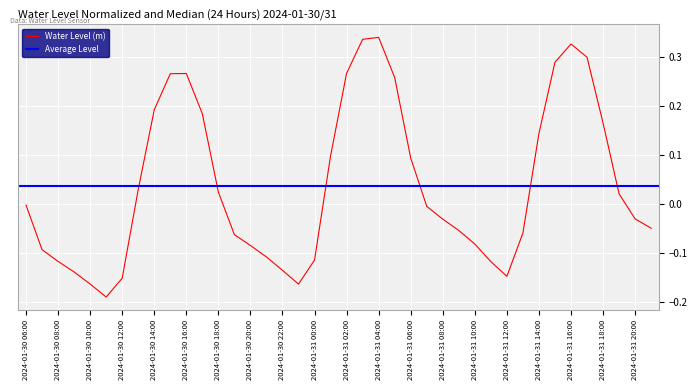

What is the smallest value displayed?

-0.2